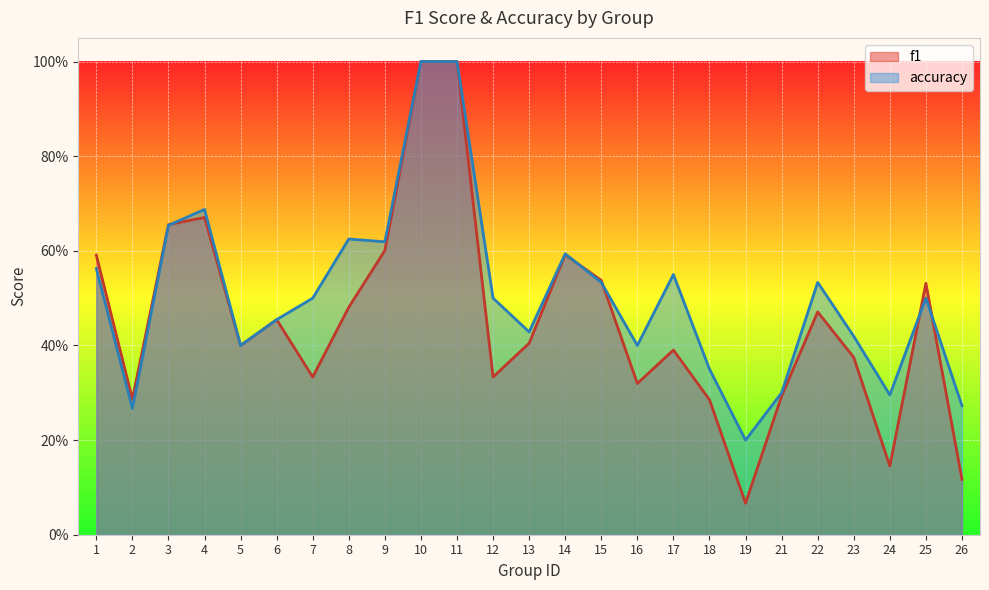

The accuracy series shows 0.1 at 26. True or false?

False